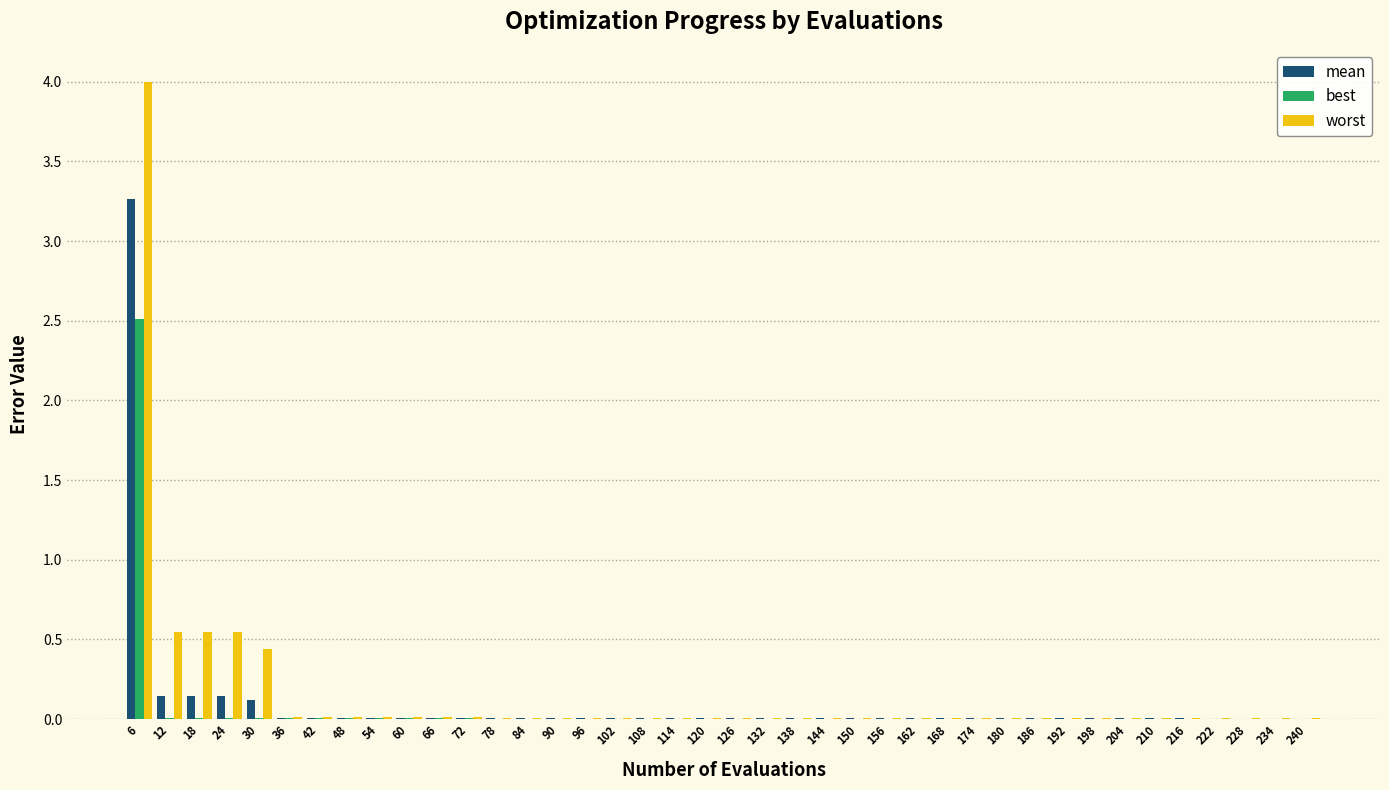

What is the sum of all worst values?

6.3